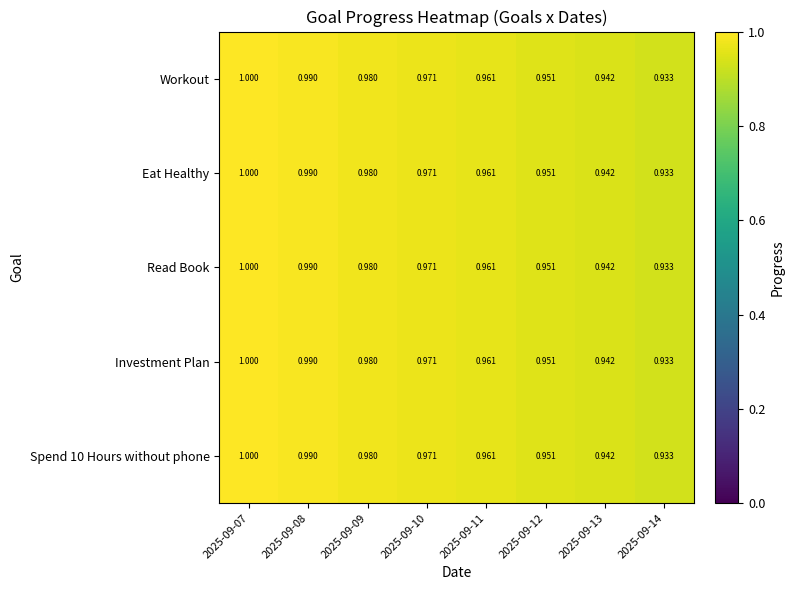

Rank the series at 2025-09-14 from highest to lowest value.

Workout, Eat Healthy, Read Book, Investment Plan, Spend 10 Hours without phone